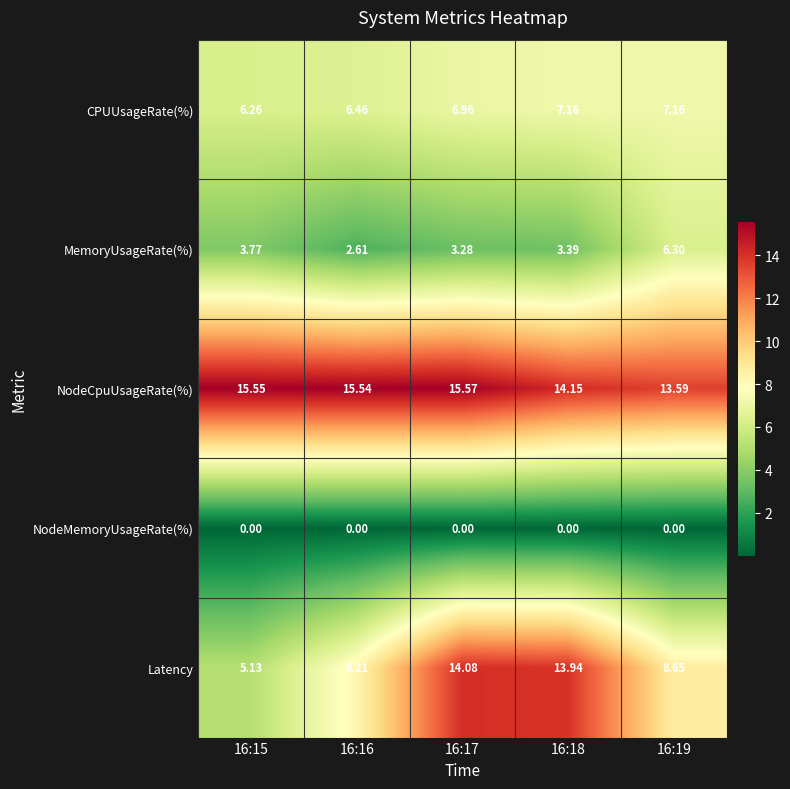

Rank the series by their maximum value, from highest to lowest.

NodeCpuUsageRate(%), Latency, CPUUsageRate(%), MemoryUsageRate(%), NodeMemoryUsageRate(%)